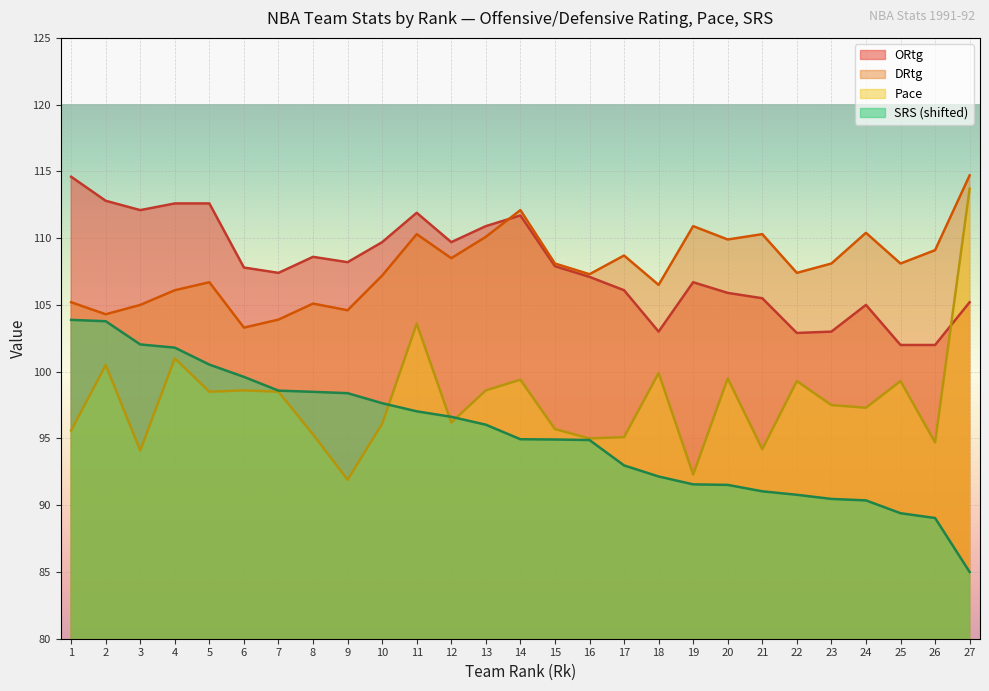

True or false: ORtg and DRtg intersect in this chart.

True